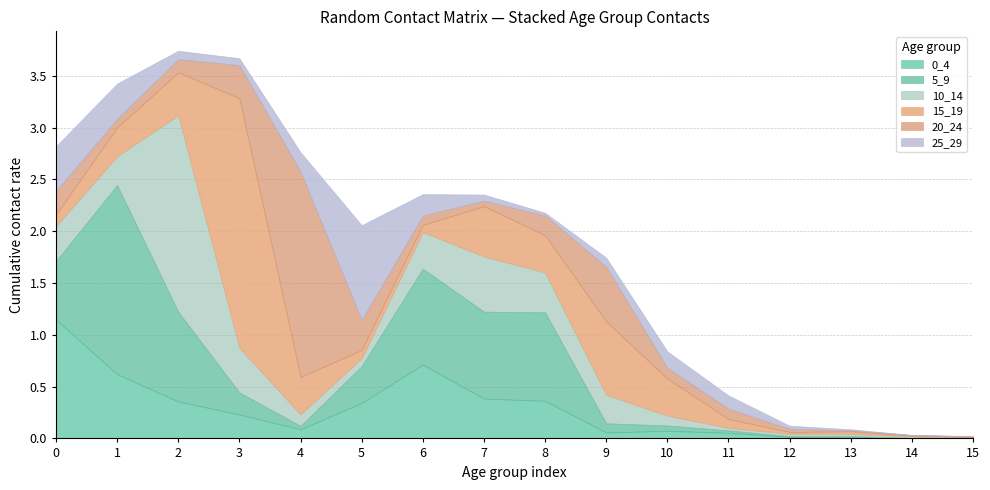

In 15_19, how many points are higher than both neighbors (excluding endpoints)?

4